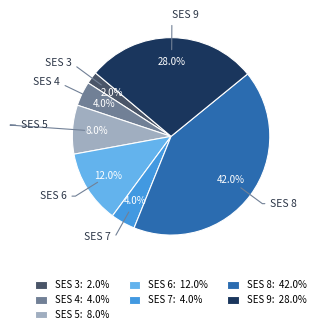

How many slices are in this pie chart?

7